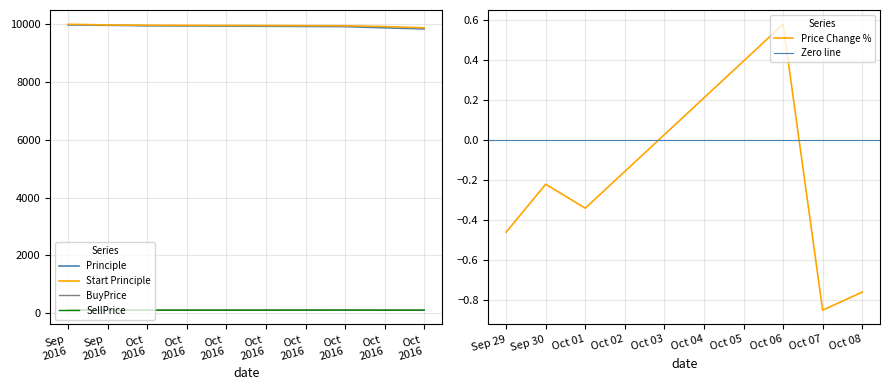

Is it true that Price Change % equals 0.2 at Oct 06?

False